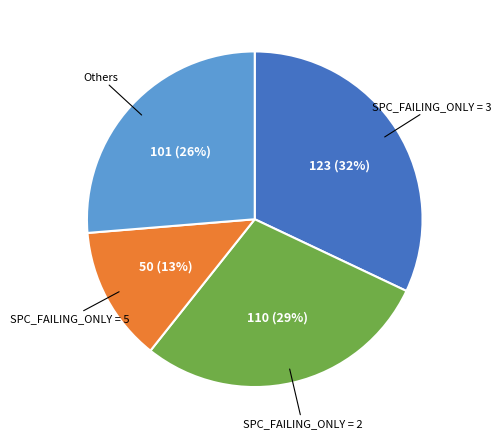

Does any single category account for the majority?

No